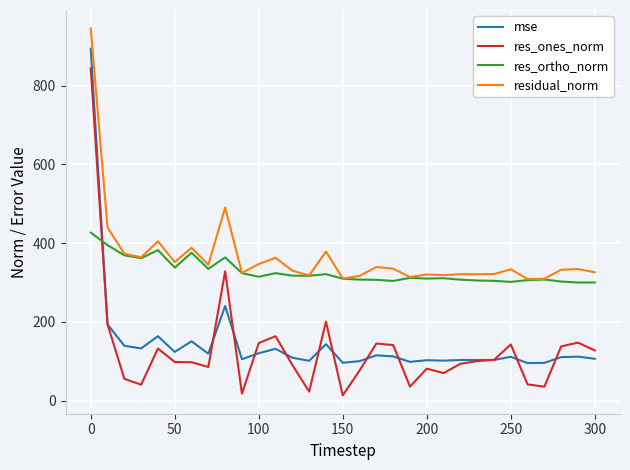

What is the lowest value of the res_ortho_norm series?

299.9